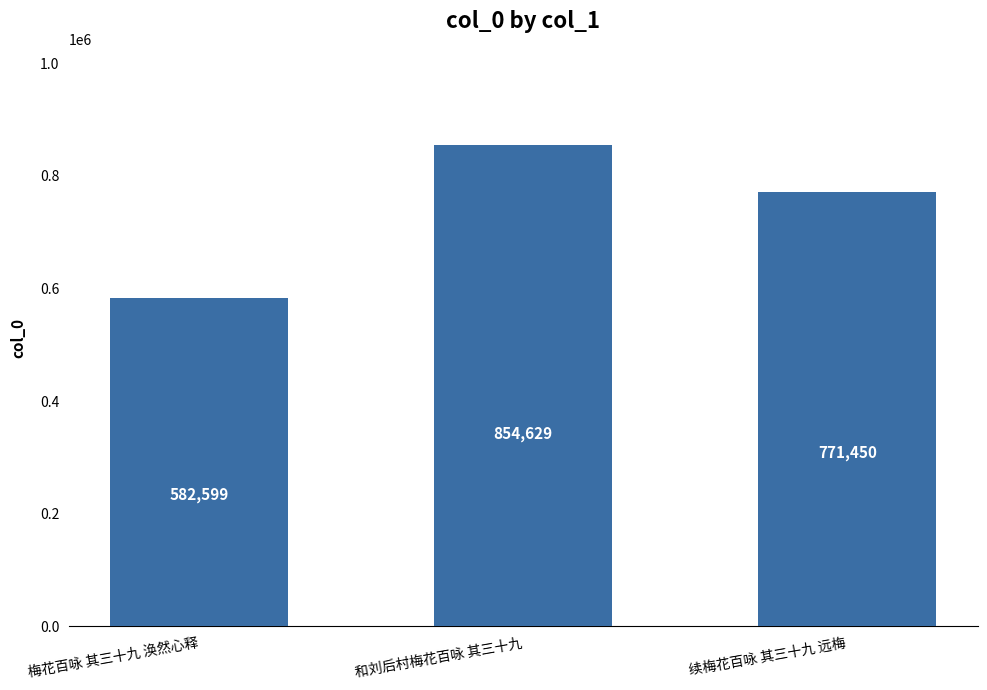

At which category does the chart reach its peak across all series?

和刘后村梅花百咏 其三十九